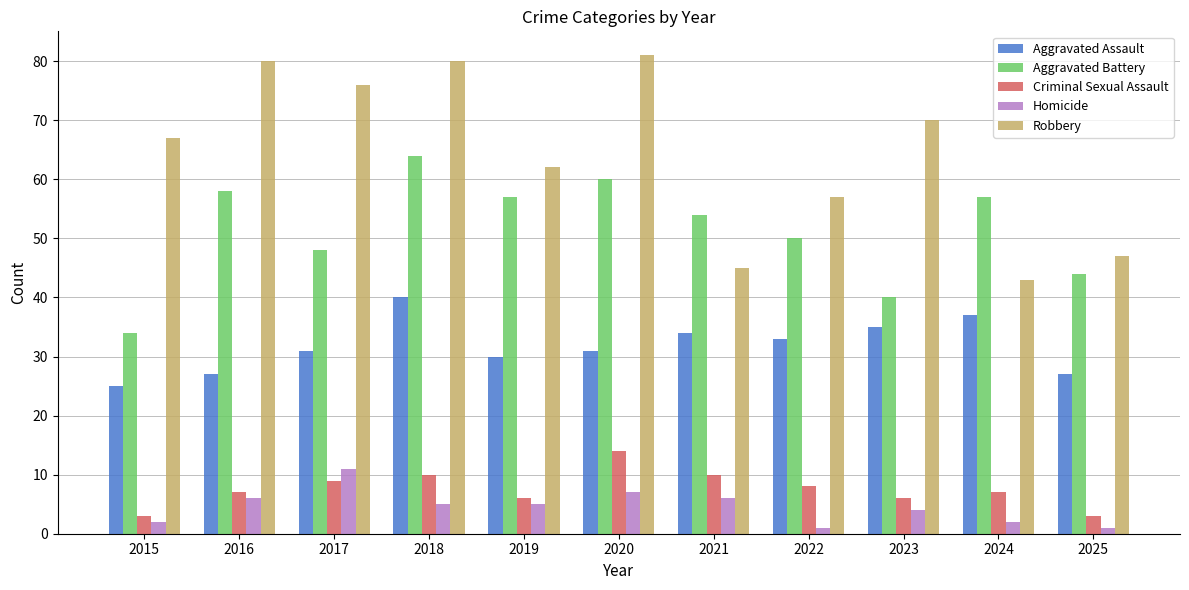

What is the sum of all Robbery values?

708